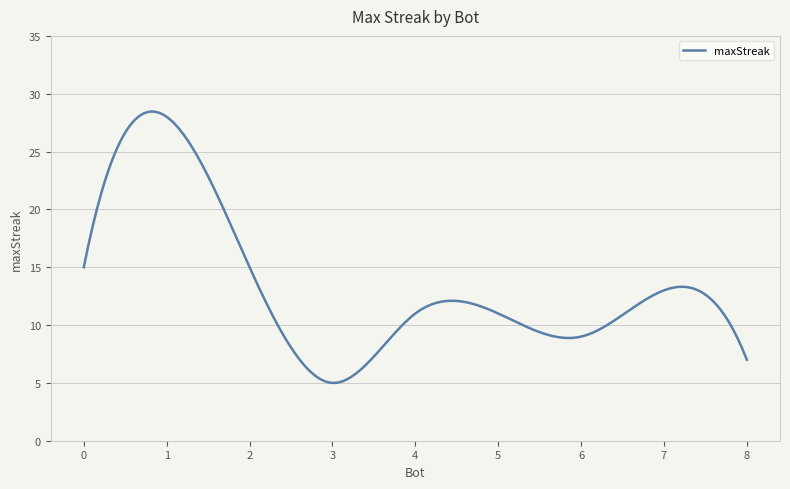

What is the greatest value displayed?

28.5